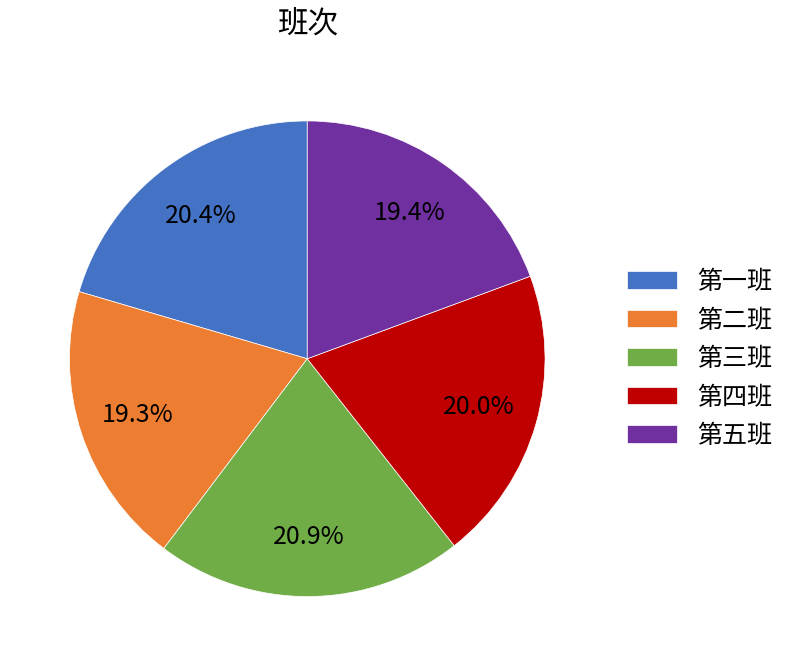

How many segments does this pie chart have?

5